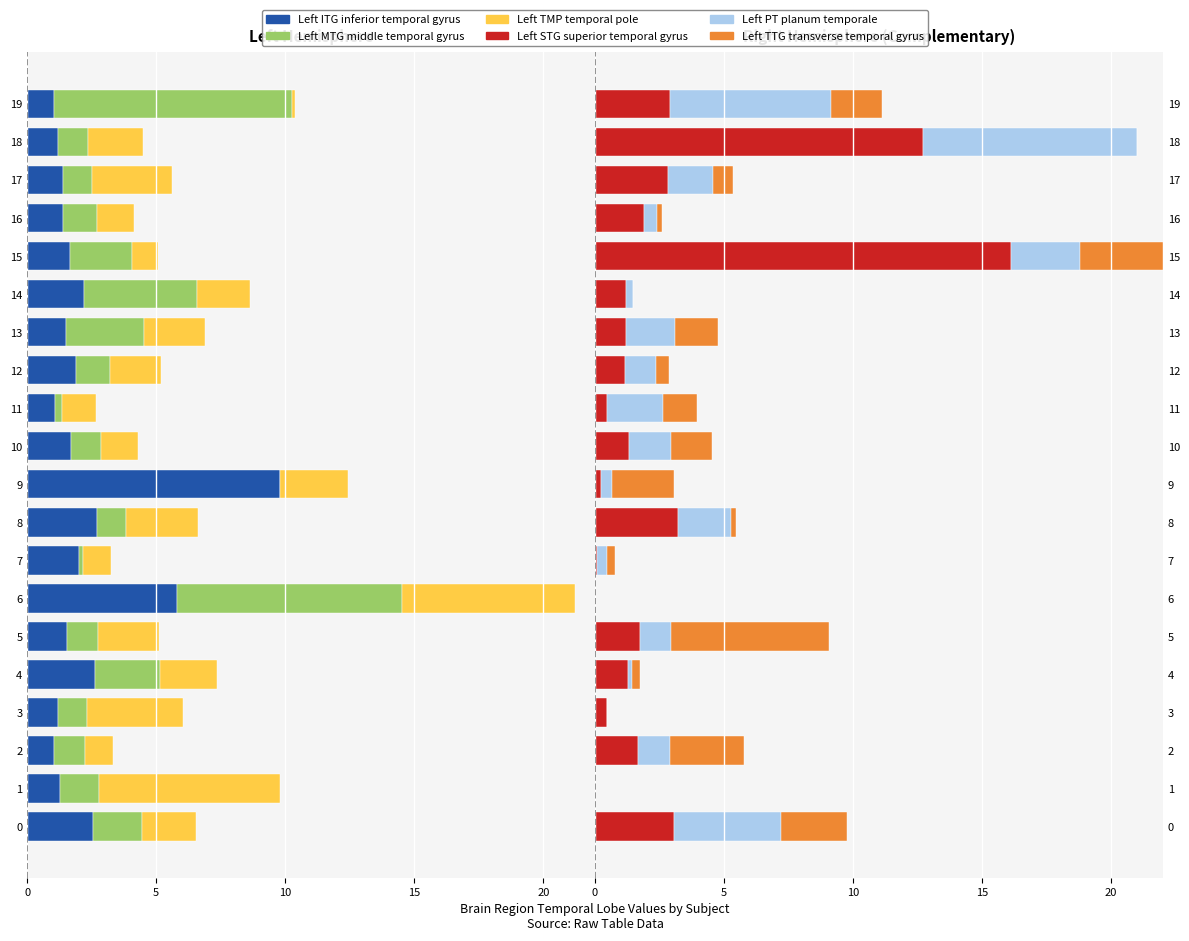

How many bars are there in each group?

6